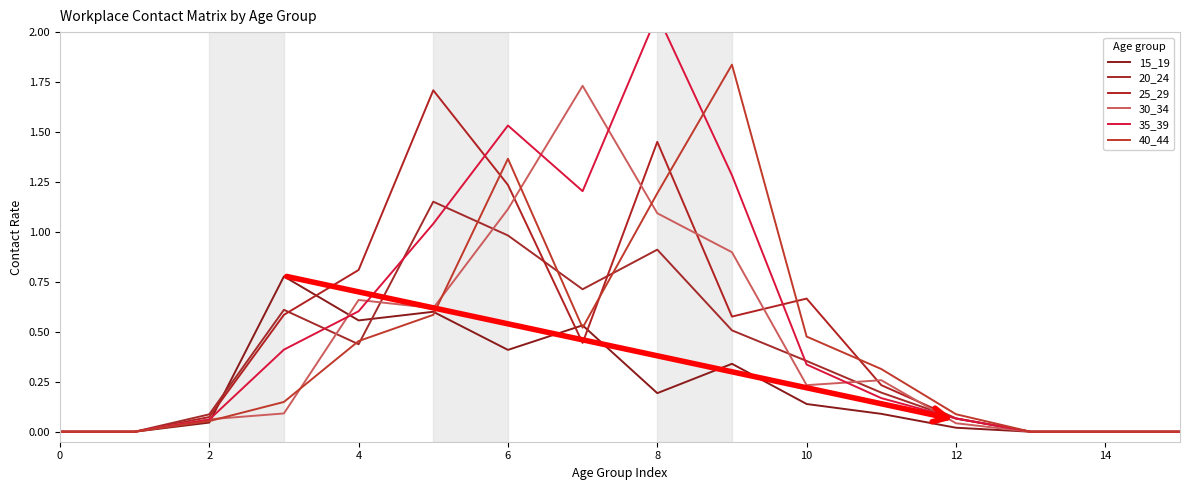

What is the label of the 3rd point from the right?

13